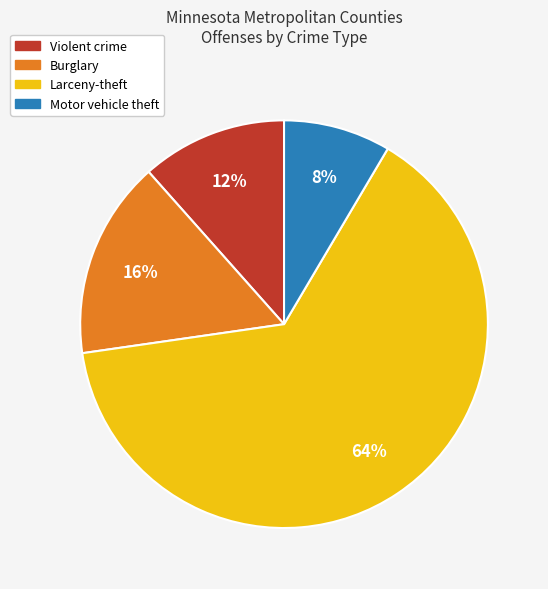

Is it true that Burglary is 16% of the pie?

True